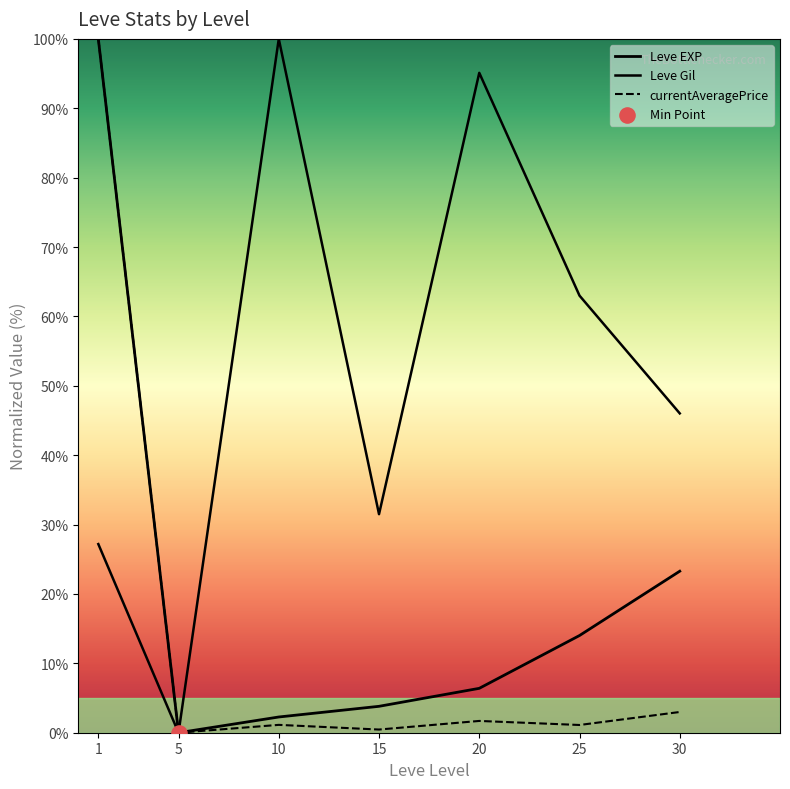

Is the value of currentAveragePrice at 30 greater than the value of Leve EXP at 1?

No